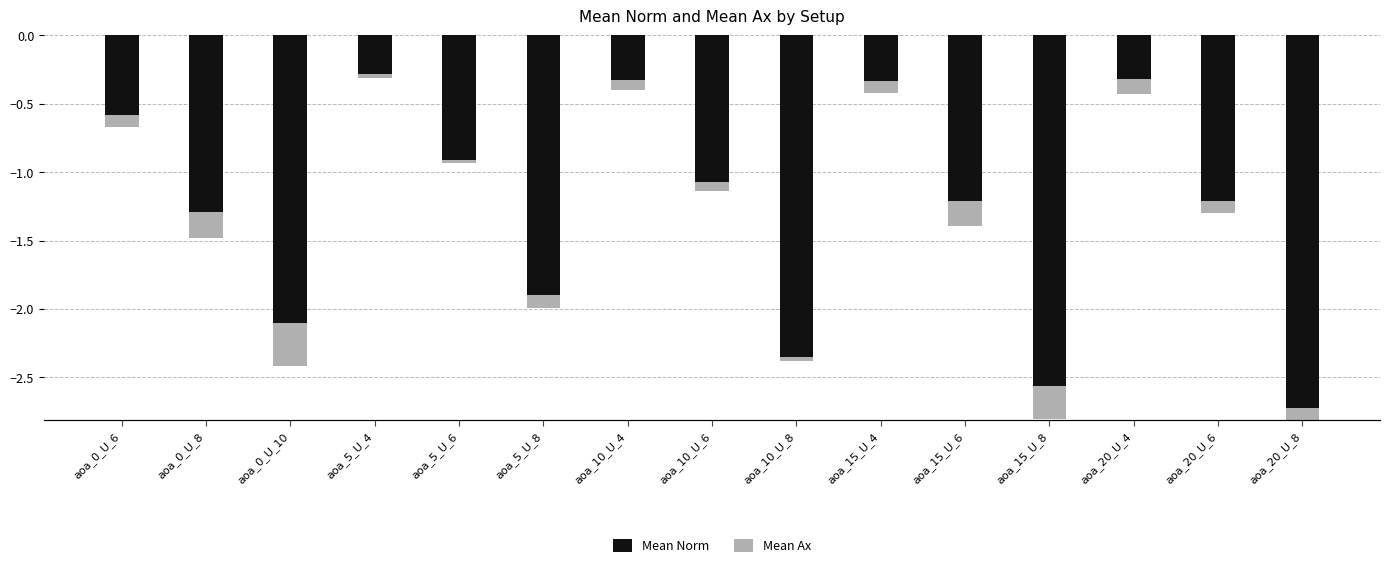

How many values in the Mean Norm series are below -1?

9